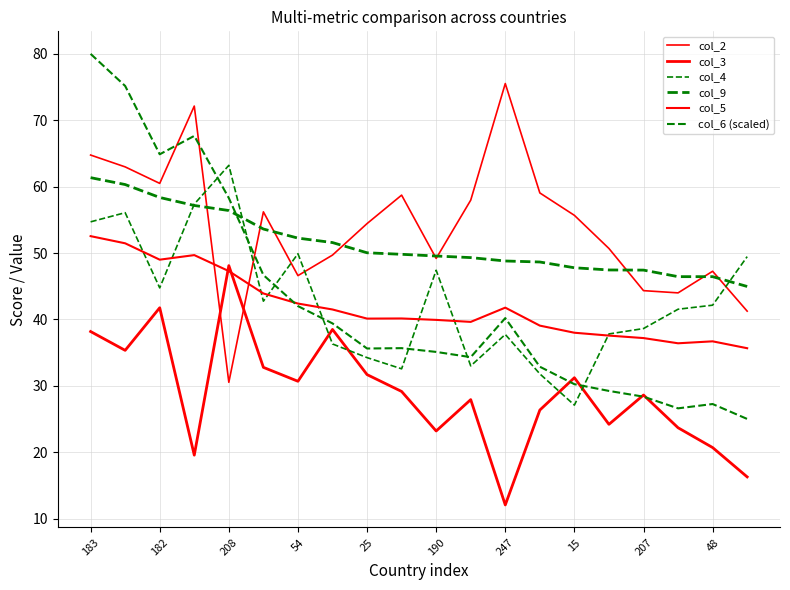

Does the chart display data point markers on the line(s)?

No